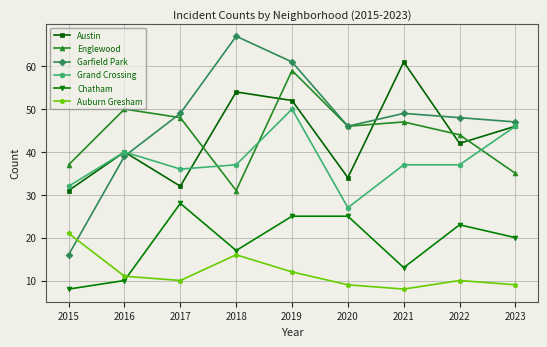

Rank the series at 2021 from lowest to highest value.

Auburn Gresham, Chatham, Grand Crossing, Englewood, Garfield Park, Austin